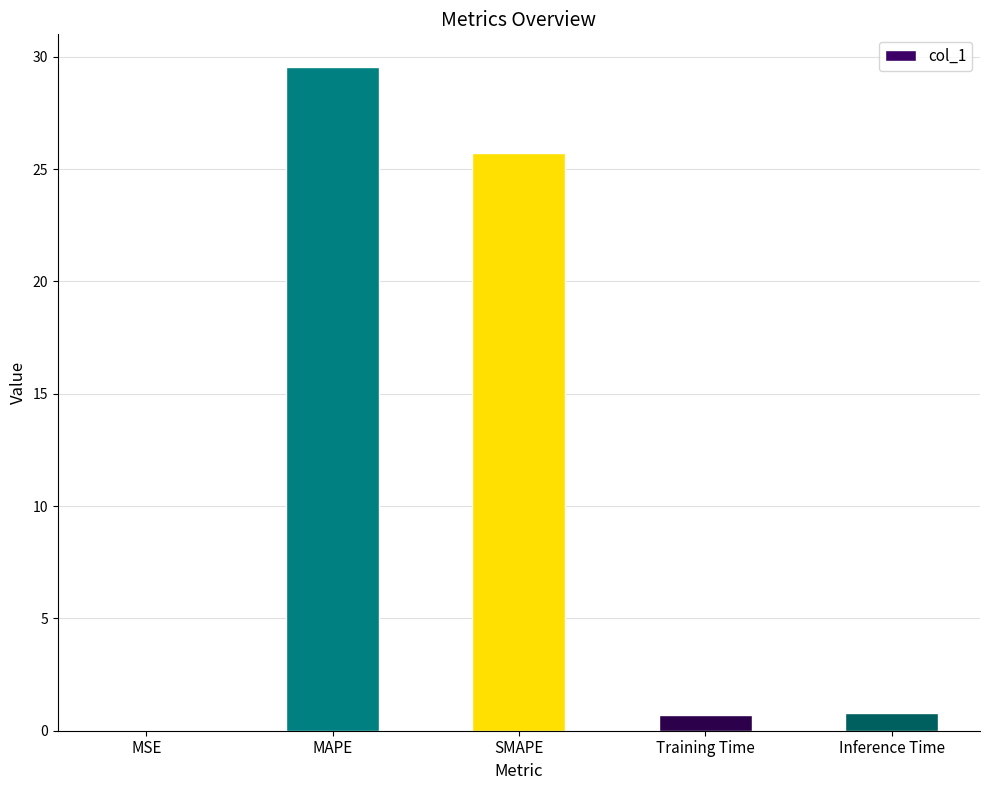

Read the value at MAPE.

29.5